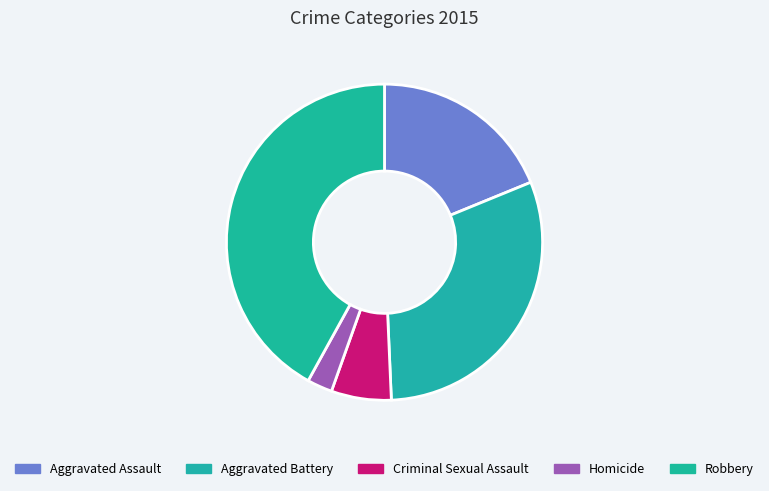

Combined, do Aggravated Assault and Robbery account for over 50%?

Yes